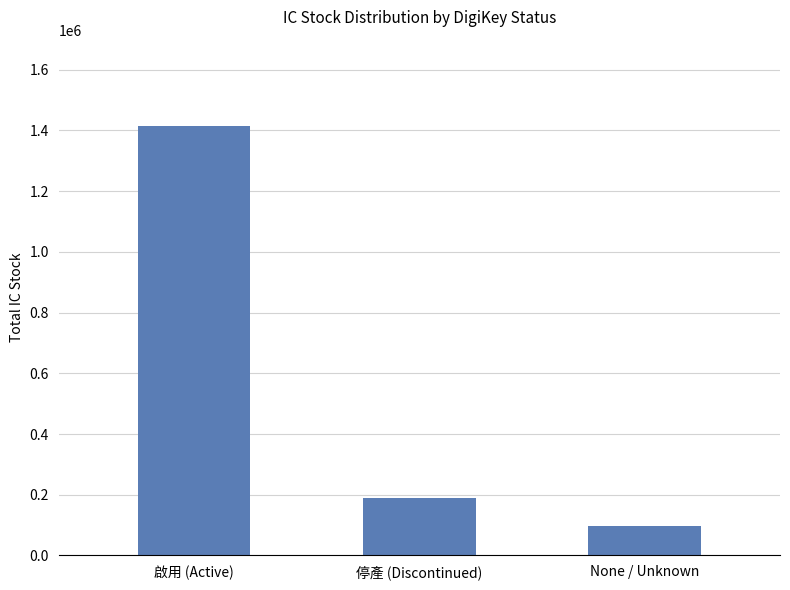

What is the minimum value shown in the chart?

97098